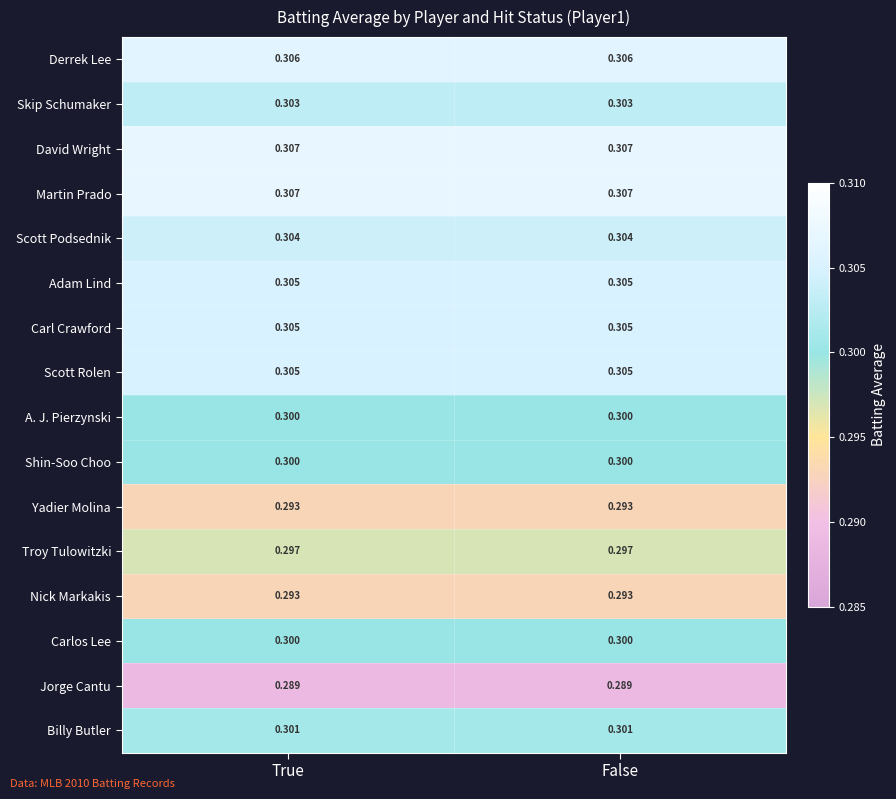

How many categories are shown in the chart?

2